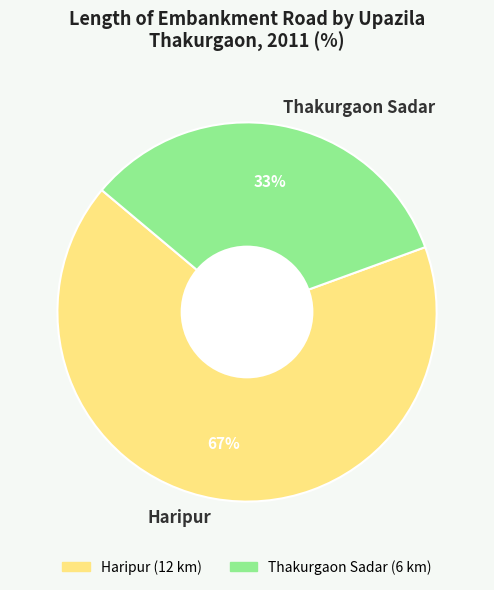

True or false: Haripur accounts for 60% of the total.

False